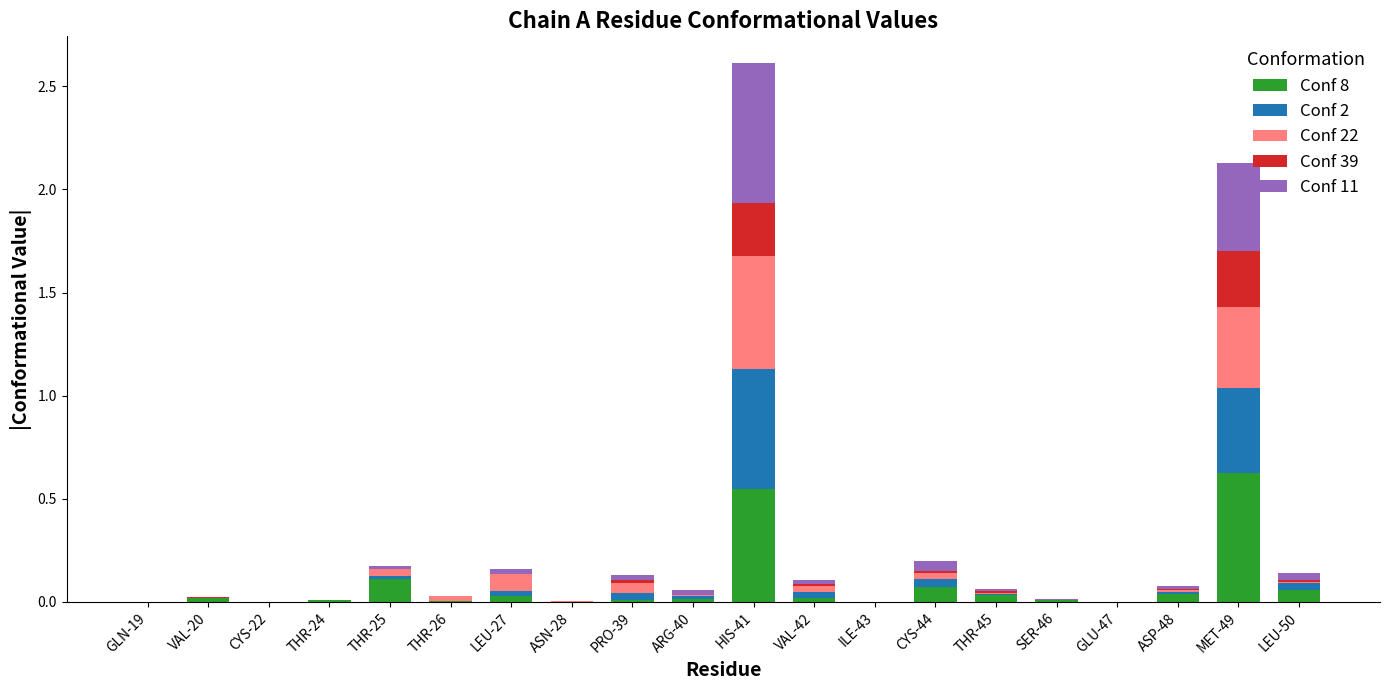

At which category is the sum across all series the highest?

HIS-41